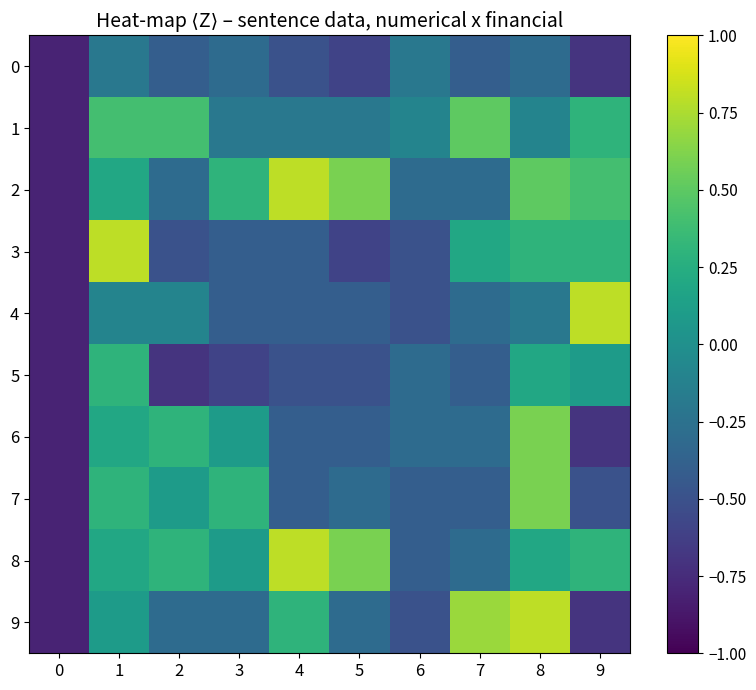

Reading left to right, transcribe all the data shown in this chart.

0: 0=-0.8	1=-0.2	2=-0.4	3=-0.3	4=-0.5	5=-0.6	6=-0.2	7=-0.4	8=-0.3	9=-0.7
1: 0=-0.8	1=0.4	2=0.4	3=-0.2	4=-0.2	5=-0.2	6=-0.1	7=0.5	8=-0.1	9=0.3
2: 0=-0.8	1=0.2	2=-0.3	3=0.3	4=0.8	5=0.6	6=-0.3	7=-0.3	8=0.5	9=0.4
3: 0=-0.8	1=0.8	2=-0.5	3=-0.4	4=-0.4	5=-0.6	6=-0.5	7=0.2	8=0.3	9=0.3
4: 0=-0.8	1=-0.1	2=-0.1	3=-0.4	4=-0.4	5=-0.4	6=-0.5	7=-0.3	8=-0.2	9=0.8
5: 0=-0.8	1=0.3	2=-0.7	3=-0.6	4=-0.5	5=-0.5	6=-0.3	7=-0.4	8=0.2	9=0.1
6: 0=-0.8	1=0.2	2=0.3	3=0.1	4=-0.4	5=-0.4	6=-0.3	7=-0.3	8=0.6	9=-0.7
7: 0=-0.8	1=0.3	2=0.1	3=0.3	4=-0.4	5=-0.3	6=-0.4	7=-0.4	8=0.6	9=-0.5
8: 0=-0.8	1=0.2	2=0.3	3=0.1	4=0.8	5=0.6	6=-0.4	7=-0.3	8=0.2	9=0.3
9: 0=-0.8	1=0.1	2=-0.3	3=-0.3	4=0.3	5=-0.3	6=-0.5	7=0.7	8=0.8	9=-0.7